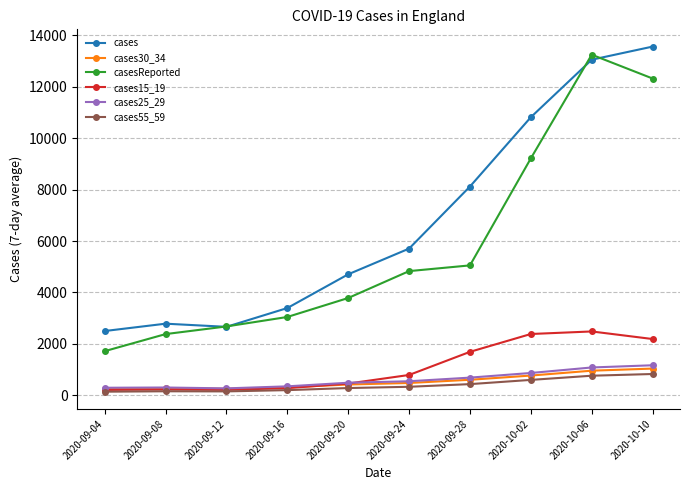

True or false: cases15_19 has a value of 2485.6 at 2020-10-06.

True